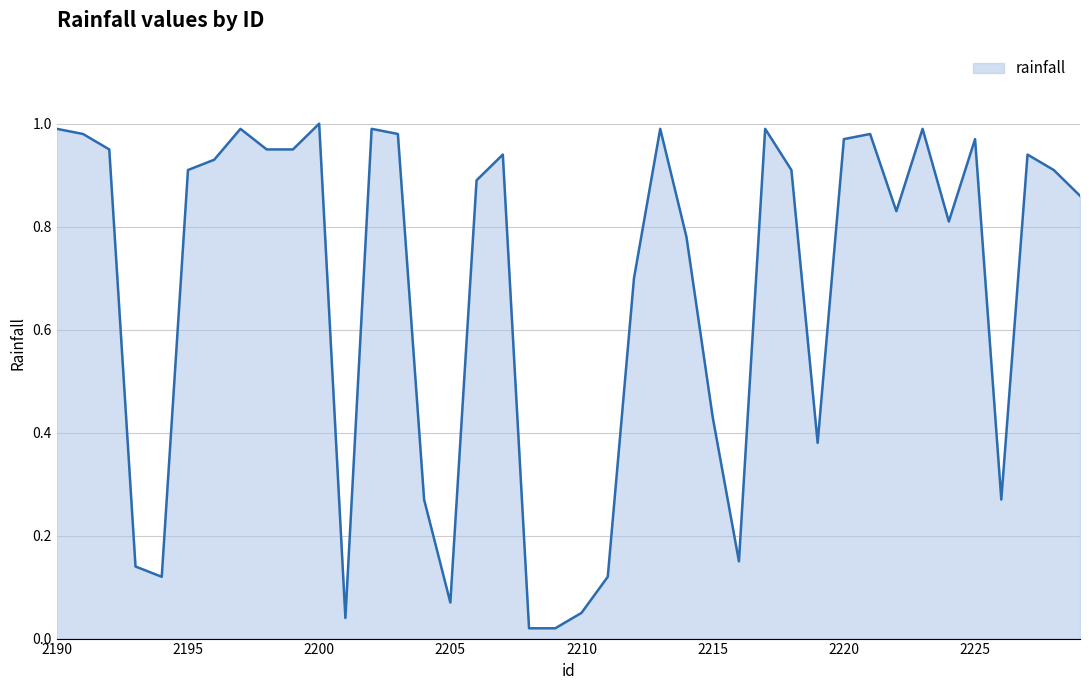

Reading left to right, what are all the values shown in this chart?

1.0	1.0	0.9	0.1	0.1	0.9	0.9	1.0	0.9	0.9	1.0	0.0	1.0	1.0	0.3	0.1	0.9	0.9	0.0	0.0	0.1	0.1	0.7	1.0	0.8	0.4	0.1	1.0	0.9	0.4	1.0	1.0	0.8	1.0	0.8	1.0	0.3	0.9	0.9	0.9